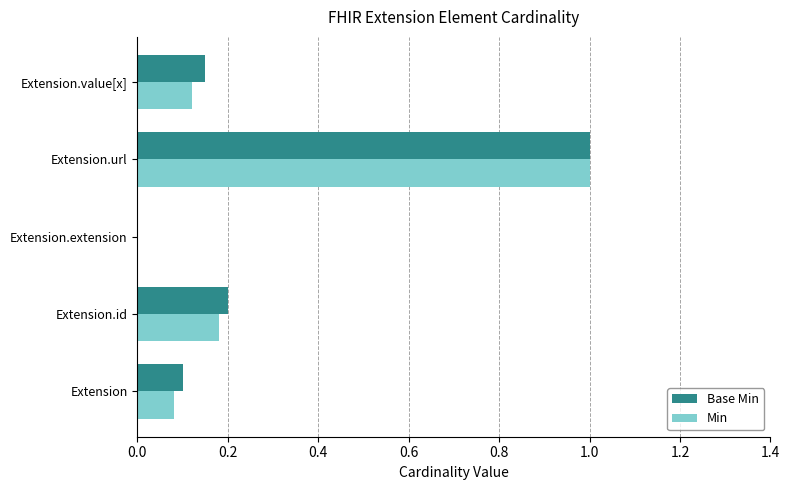

What is the sum of the Min values at Extension.id and Extension.value[x]?

0.3